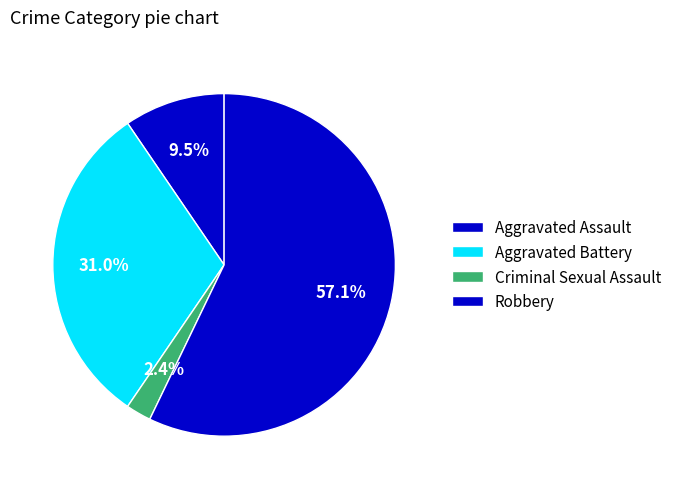

The Robbery slice represents 57% of the pie. True or false?

True